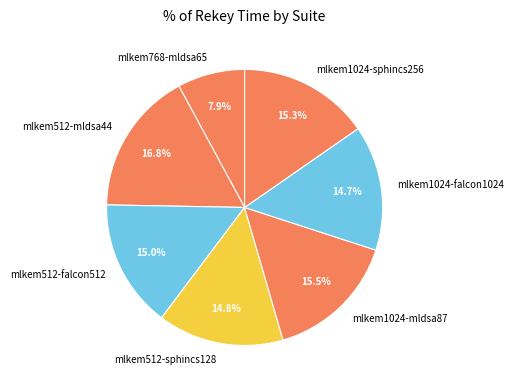

How many segments does this pie chart have?

7